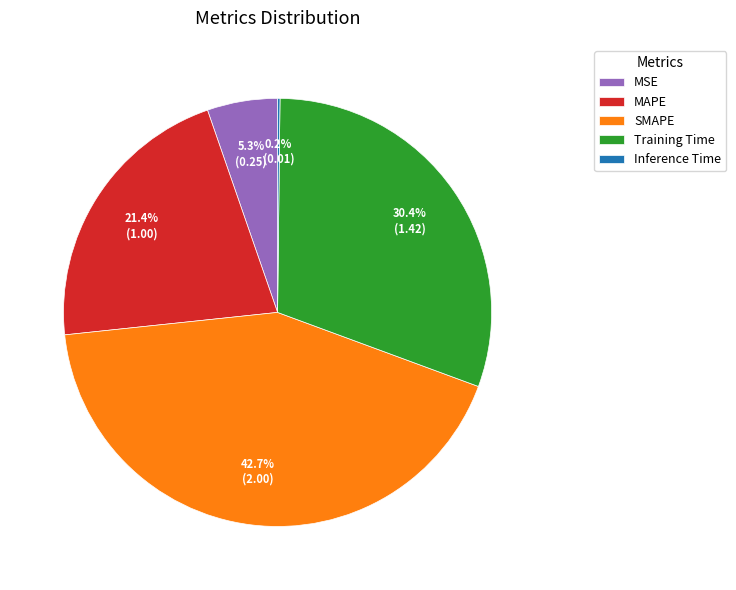

Which category has the biggest portion of the pie?

SMAPE